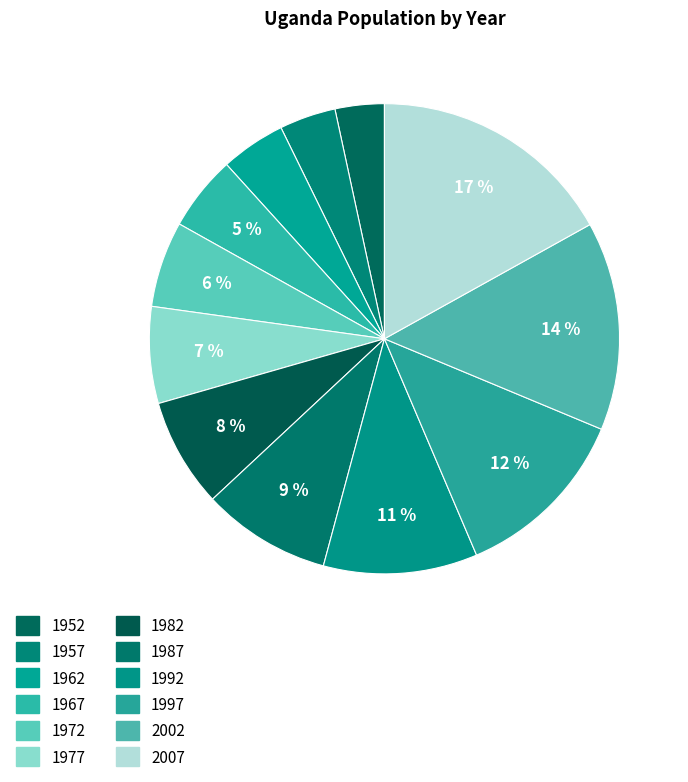

Is 1987 the majority of the pie?

No